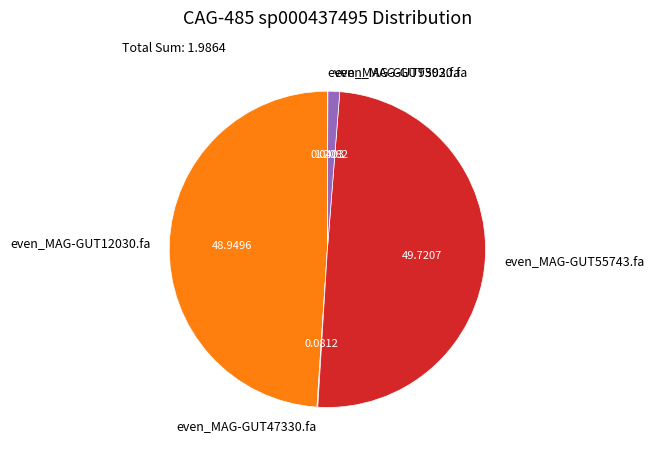

To the nearest percent, what percentage of the pie is even_MAG-GUT55743.fa?

50%